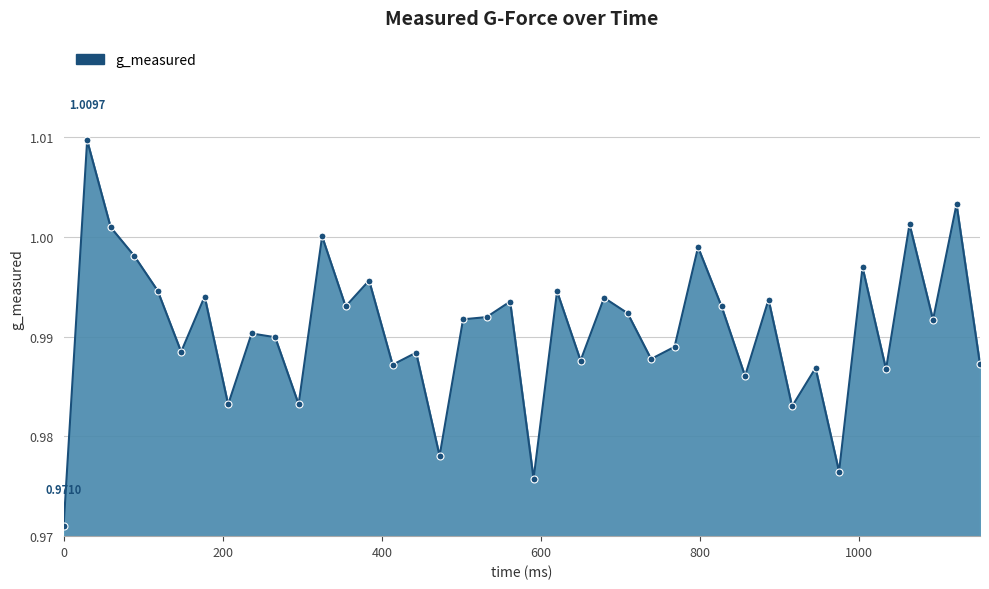

Count the number of data series in this chart.

1